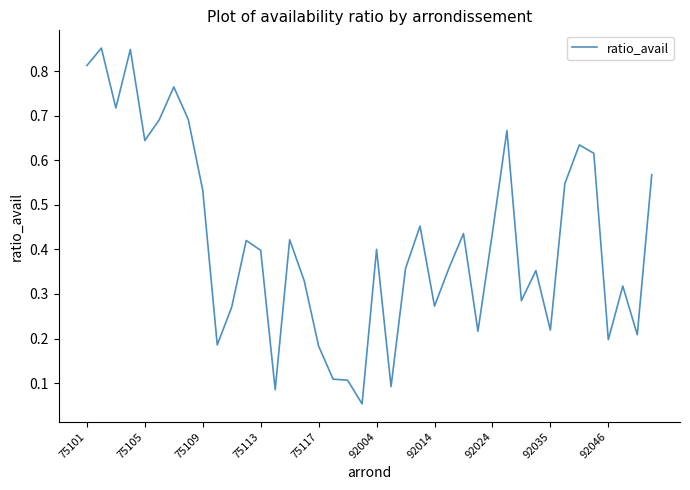

What is the difference between the second highest and second lowest values?

0.8